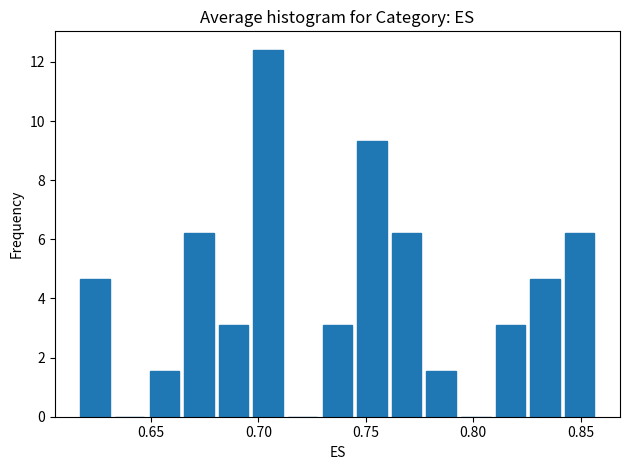

Read against the x-axis, roughly where is the centre of the tallest bar?

0.705